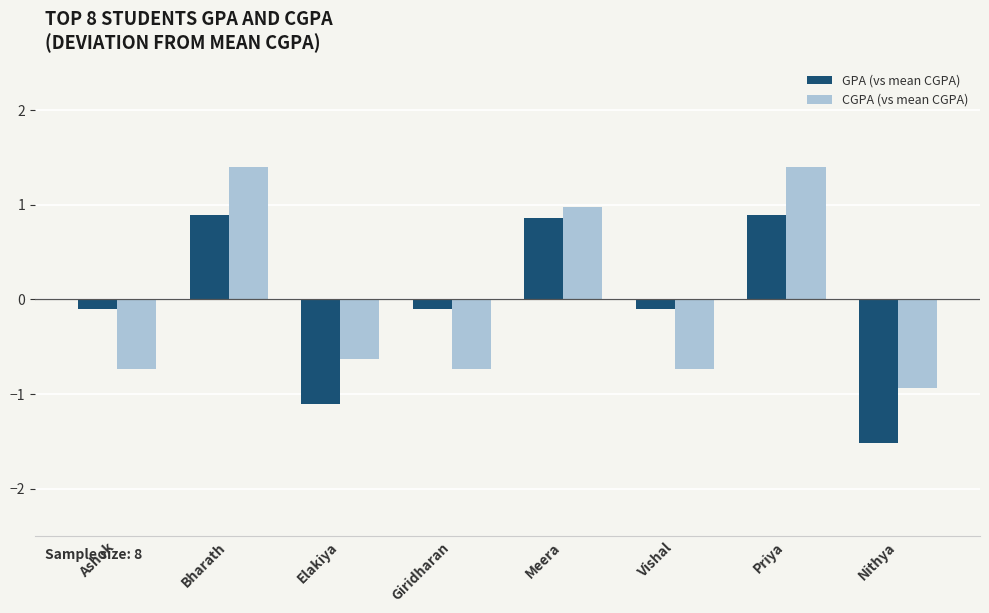

How many groups of bars are there?

8